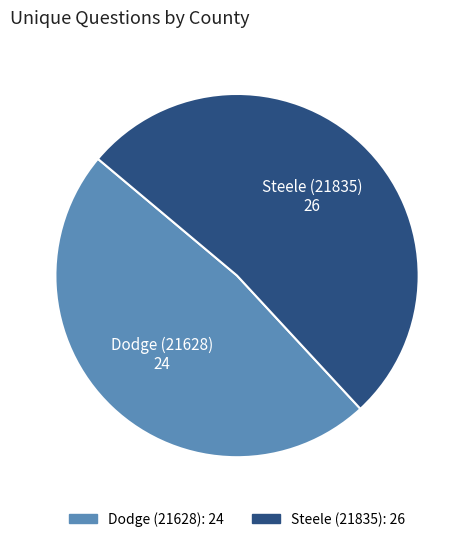

Is there a majority slice in this chart?

Yes